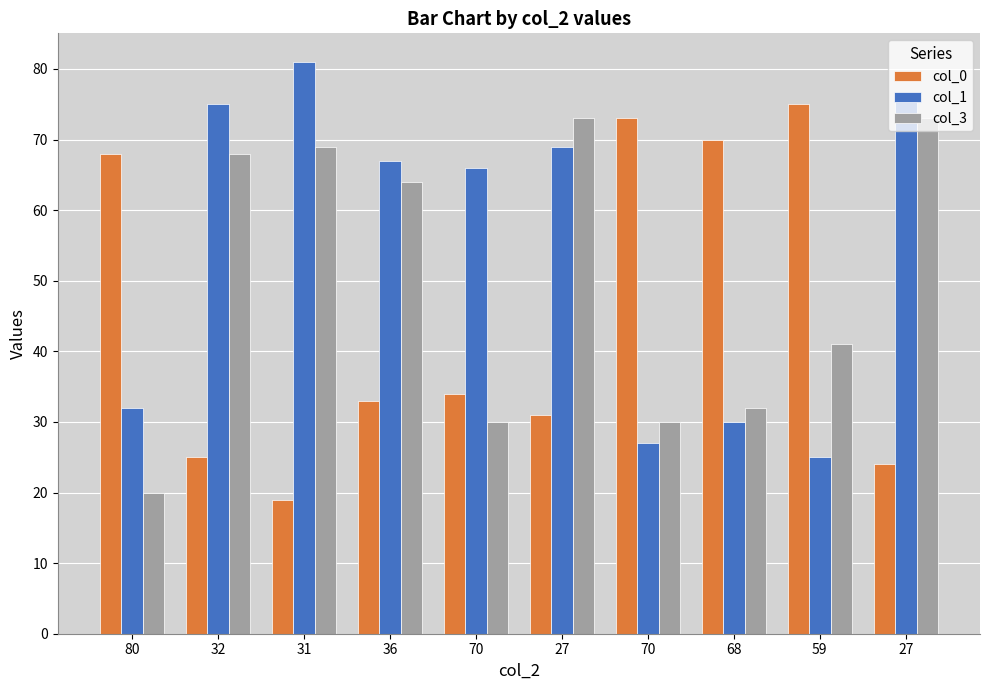

Reading right to left, what are all the values shown in this chart?

col_0: 27=24	59=75	68=70	70=73	27=31	70=34	36=33	31=19	32=25	80=68
col_1: 27=76	59=25	68=30	70=27	27=69	70=66	36=67	31=81	32=75	80=32
col_3: 27=73	59=41	68=32	70=30	27=73	70=30	36=64	31=69	32=68	80=20